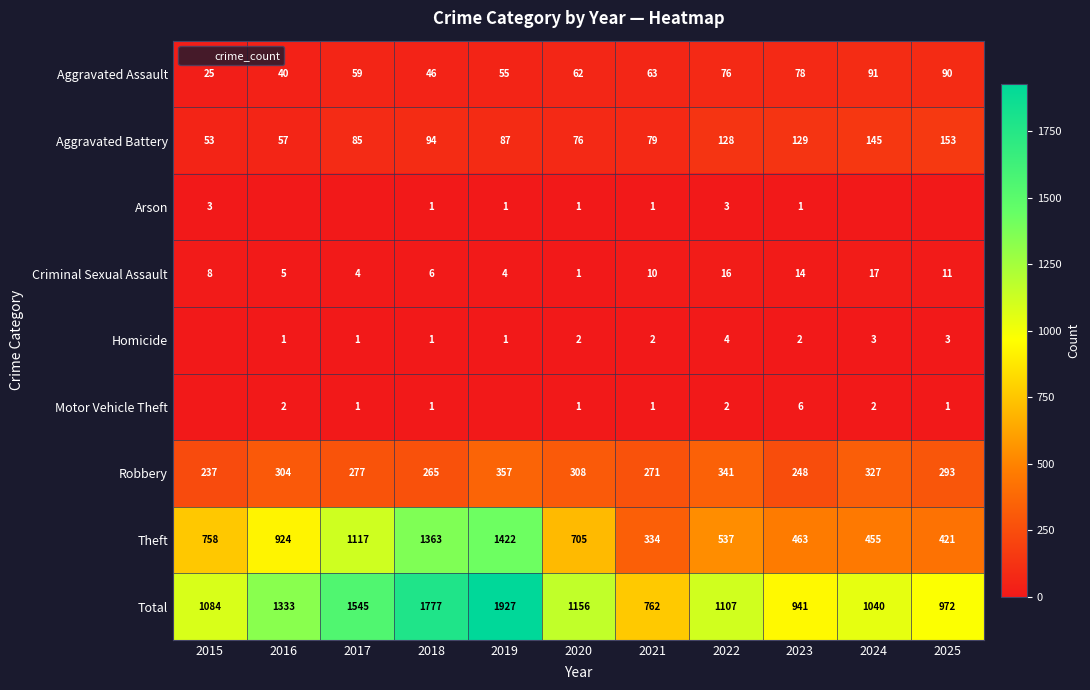

Where does the Robbery series first go above 293?

2016